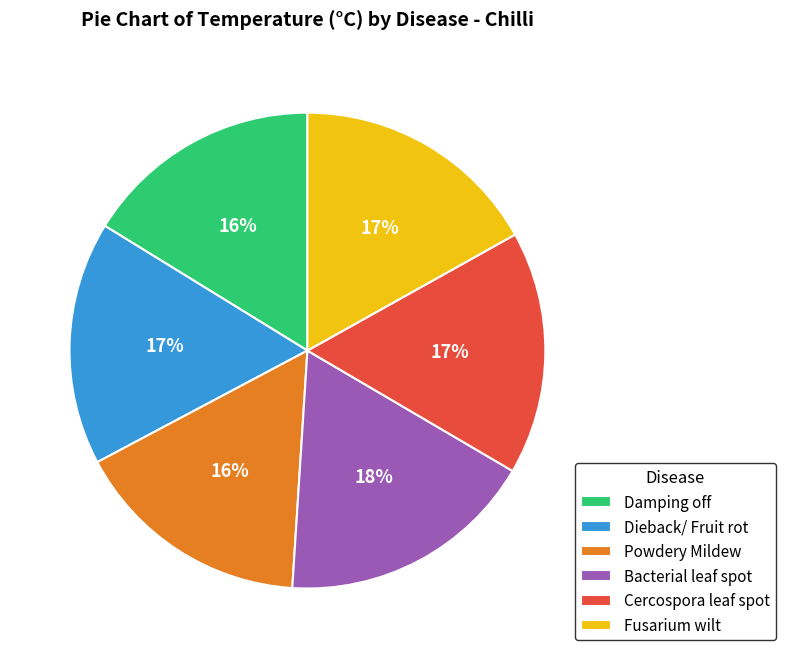

Is it true that Dieback/ Fruit rot is 17% of the pie?

True